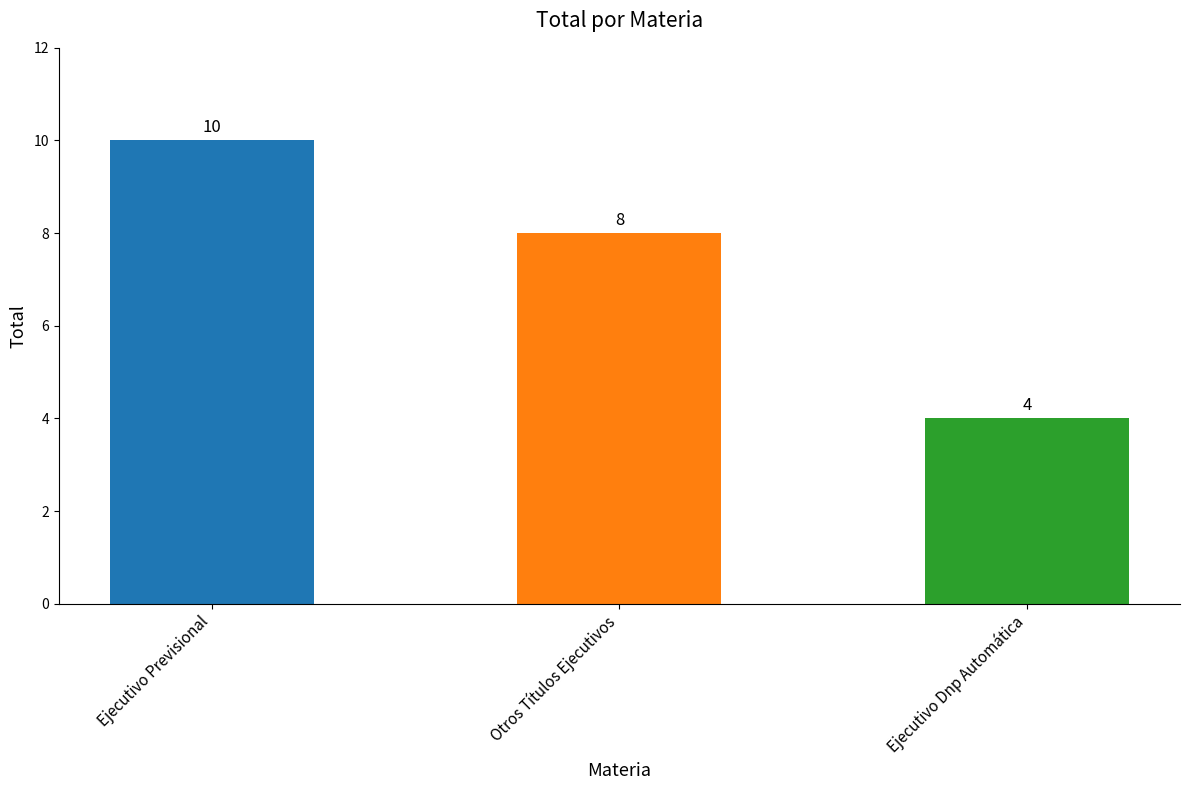

Reading left to right, what are all the values shown in this chart?

10	8	4